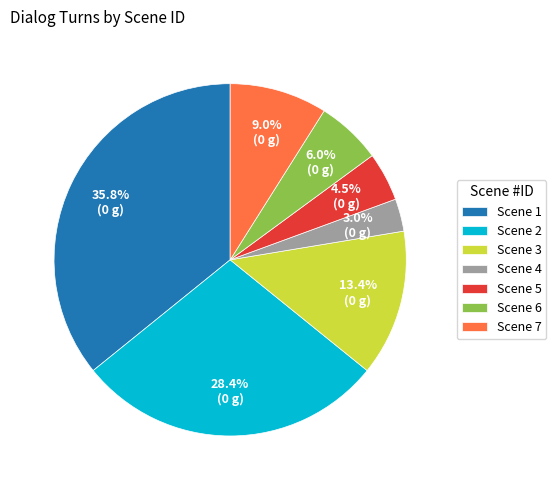

Count the number of slices in the pie.

7